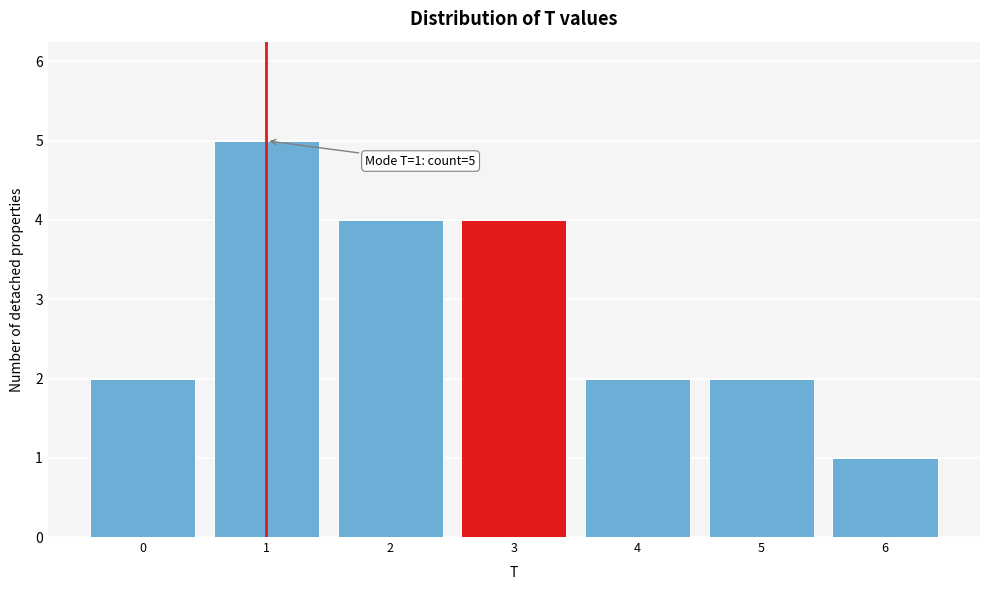

Which range on the x-axis has the tallest bar?

0.5 to 1.5